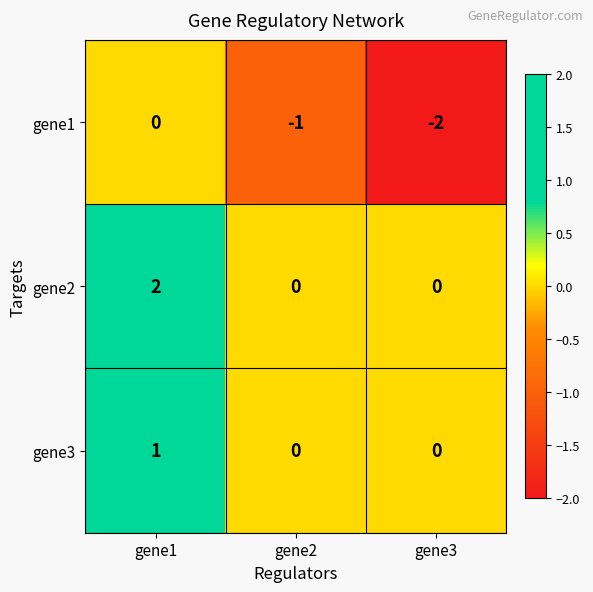

What is the minimum value shown in the chart?

-2